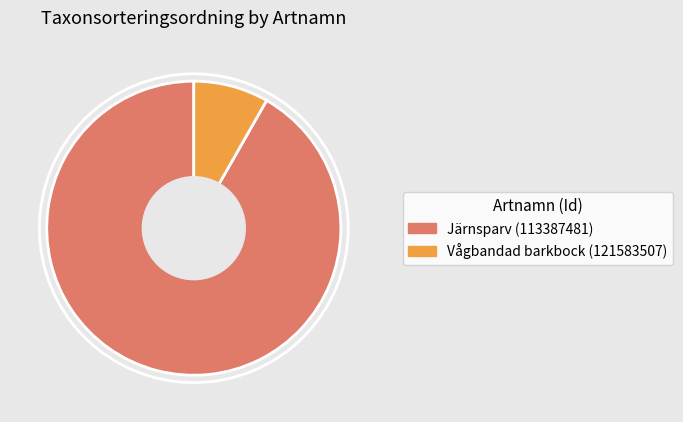

Do Järnsparv (113387481) and Vågbandad barkbock (121583507) together represent more than half of the pie?

Yes